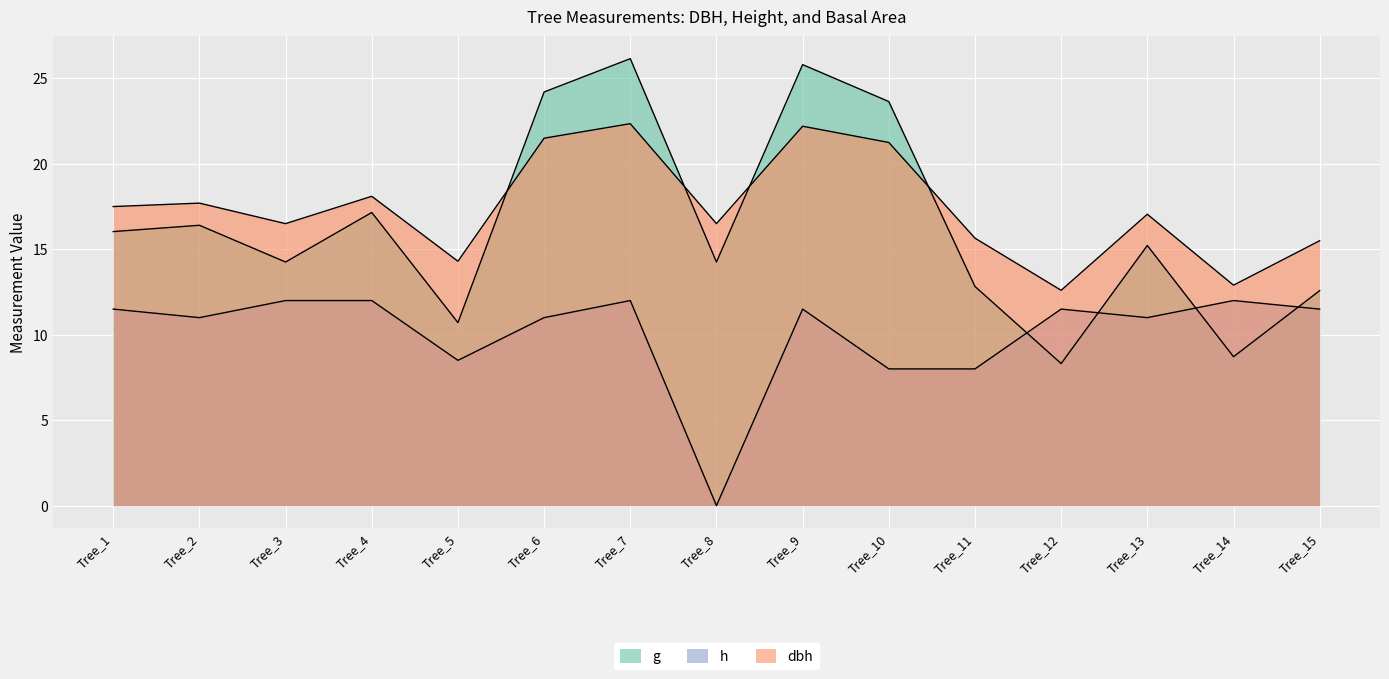

List the series in order of their peak value, lowest first.

h, dbh, g